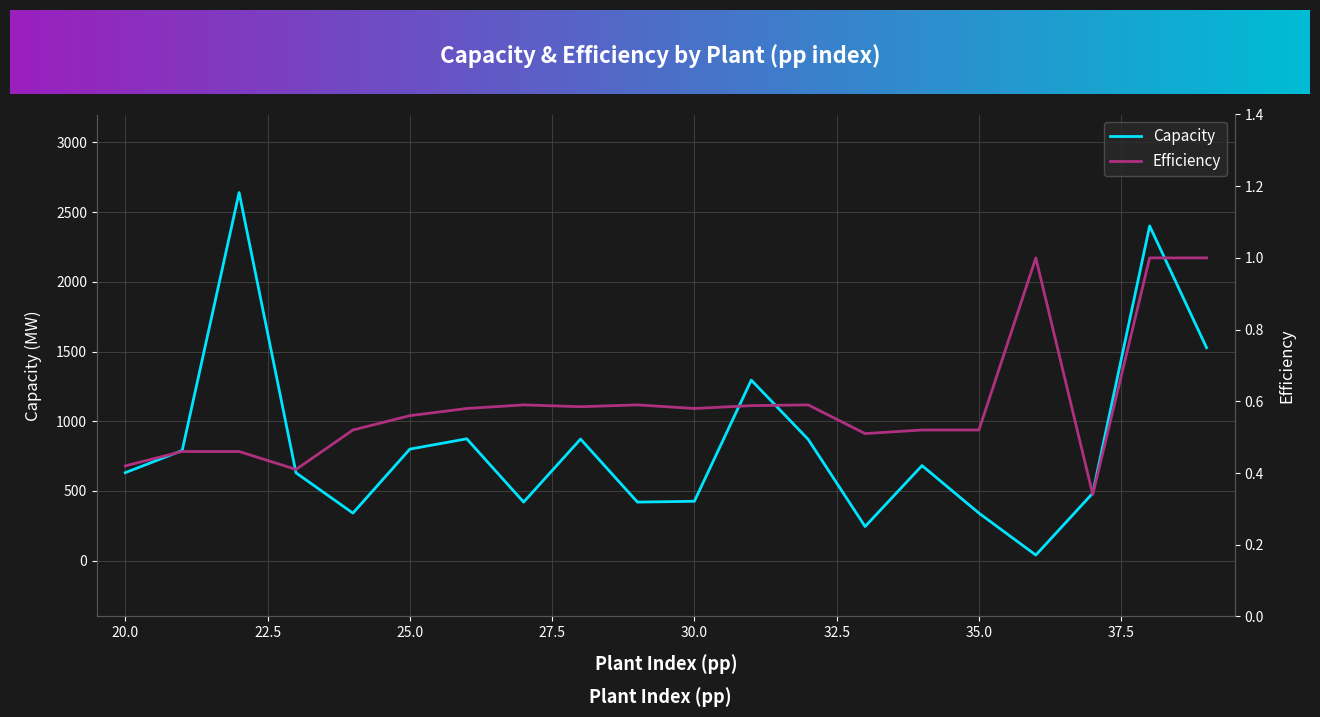

What is the value of the Capacity point at the 1st from the left?

631.0